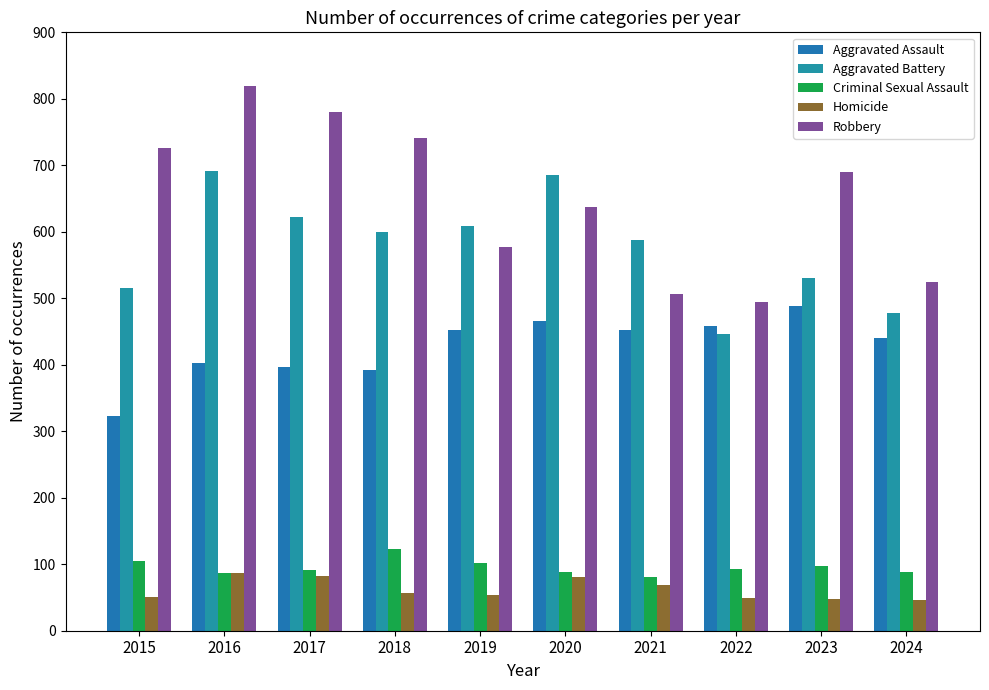

How many distinct data groups are displayed?

5